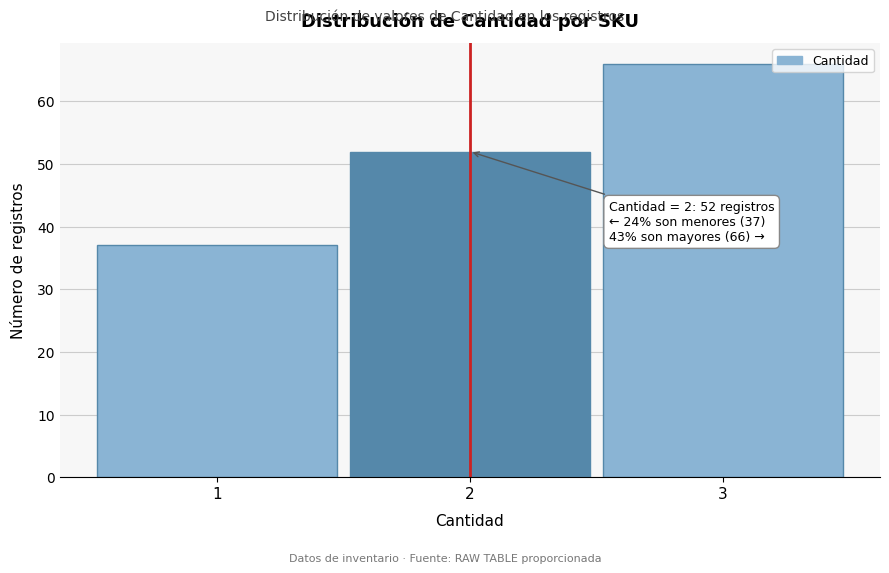

Which range on the x-axis has the tallest bar?

2.5 to 3.5